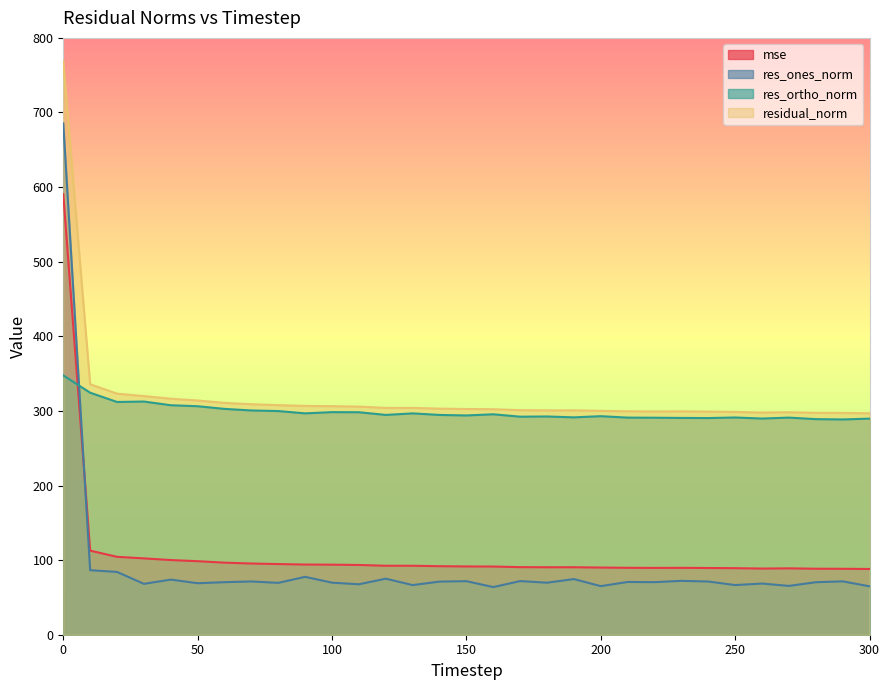

What is the sum of all residual_norm values?

9925.9